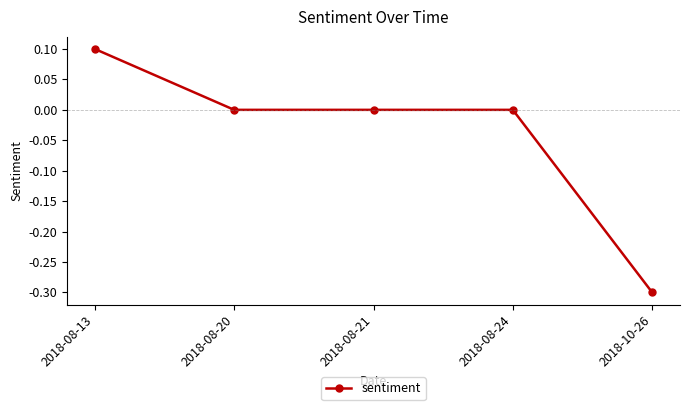

What is the change in value from 2018-08-13 to 2018-10-26?

-0.4